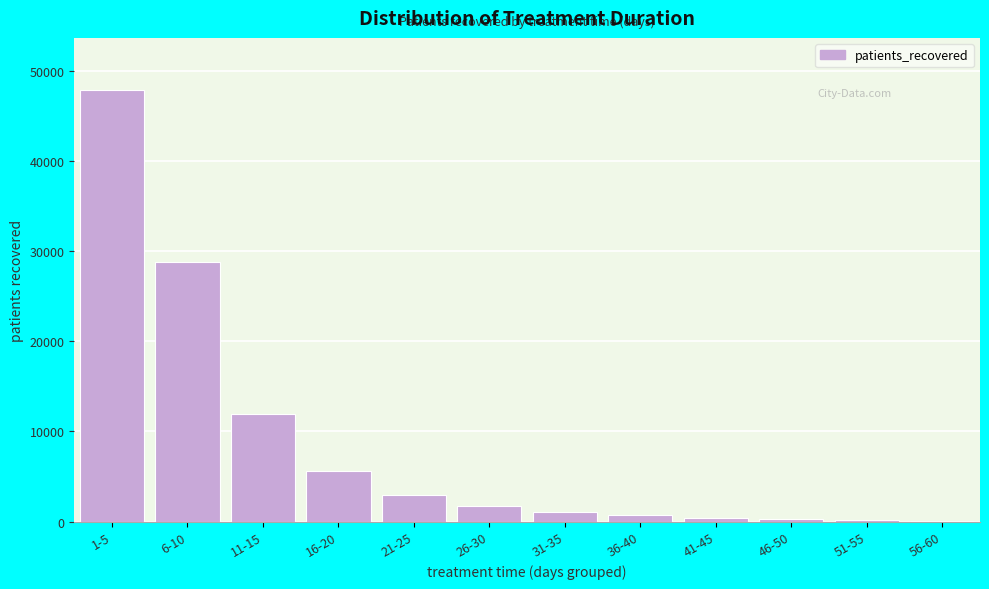

The value at 21-25 is 2965. True or false?

True